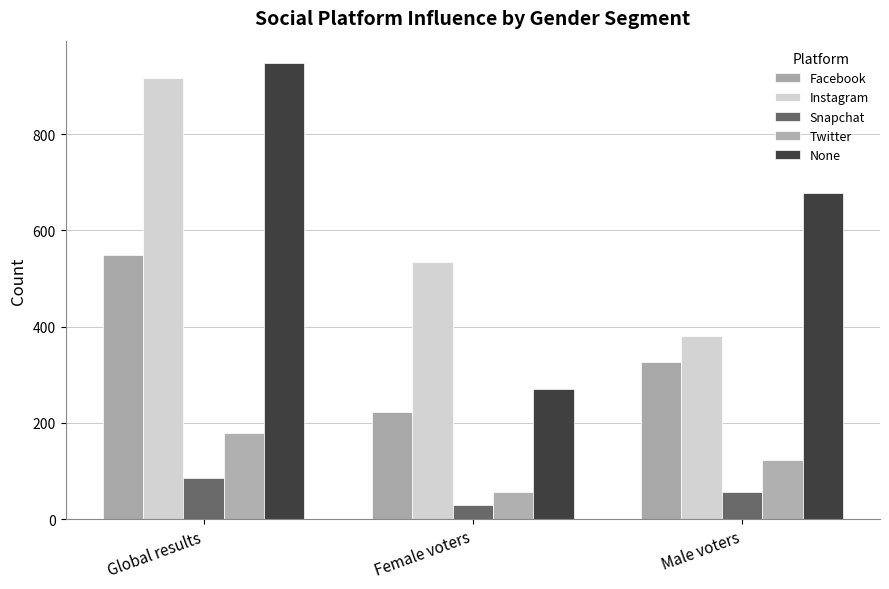

What is the smallest value displayed?

29